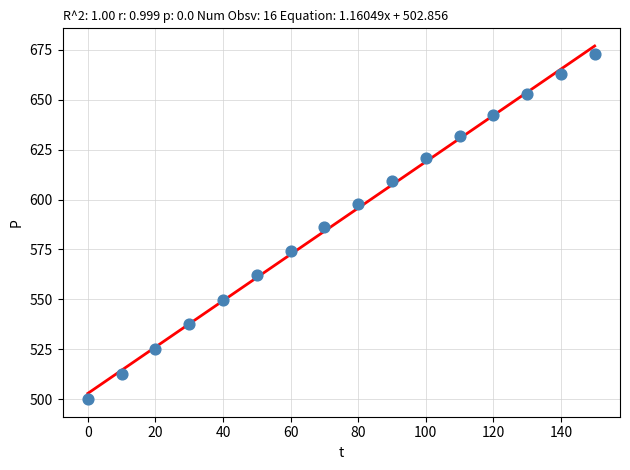

What is the range of X values (max minus min)?

150.0